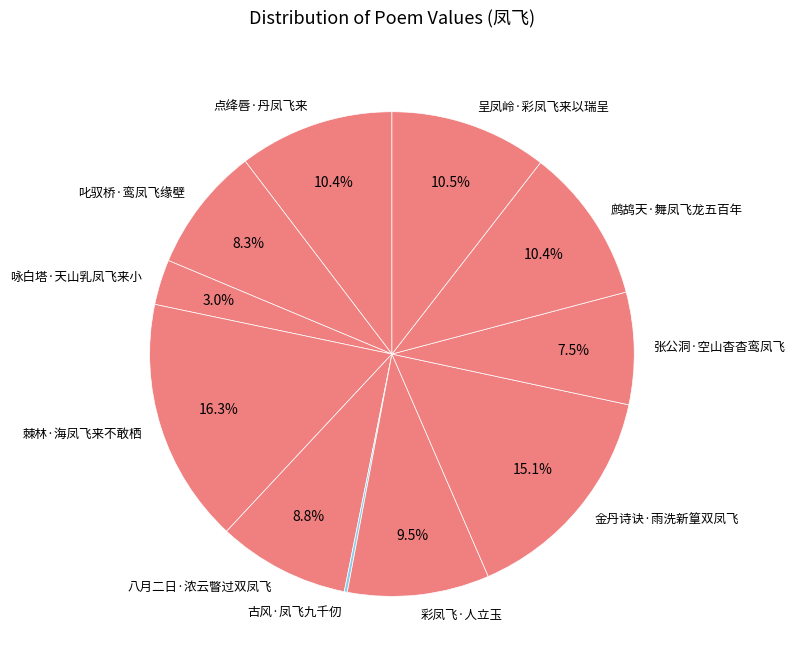

Between 棘林·海凤飞来不敢栖 and 点绛唇·丹凤飞来, which is larger?

棘林·海凤飞来不敢栖